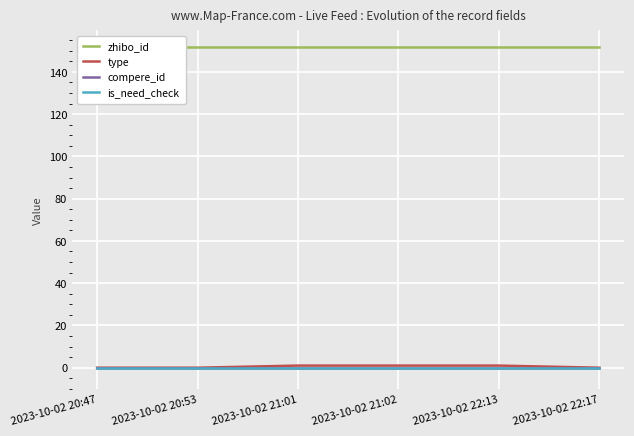

True or false: type has a value of 1 at 2023-10-02 22:13.

False